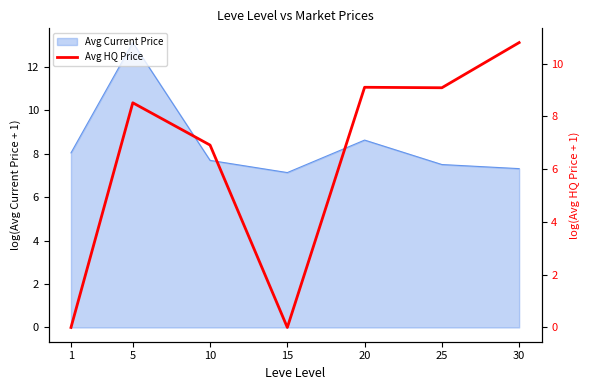

At which label does the data first exceed 8?

5